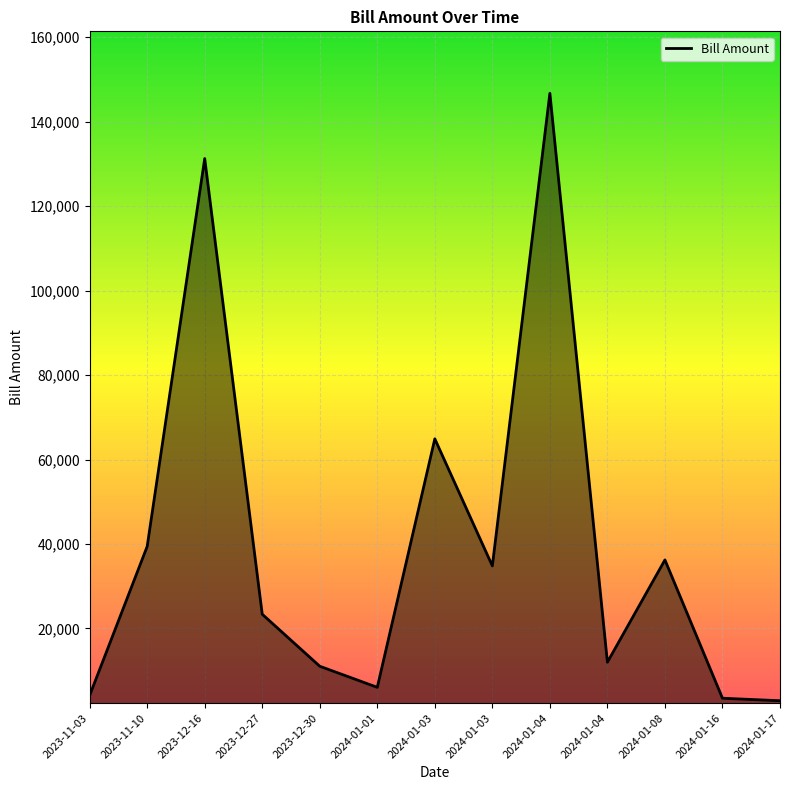

How many lines are shown in the chart?

1